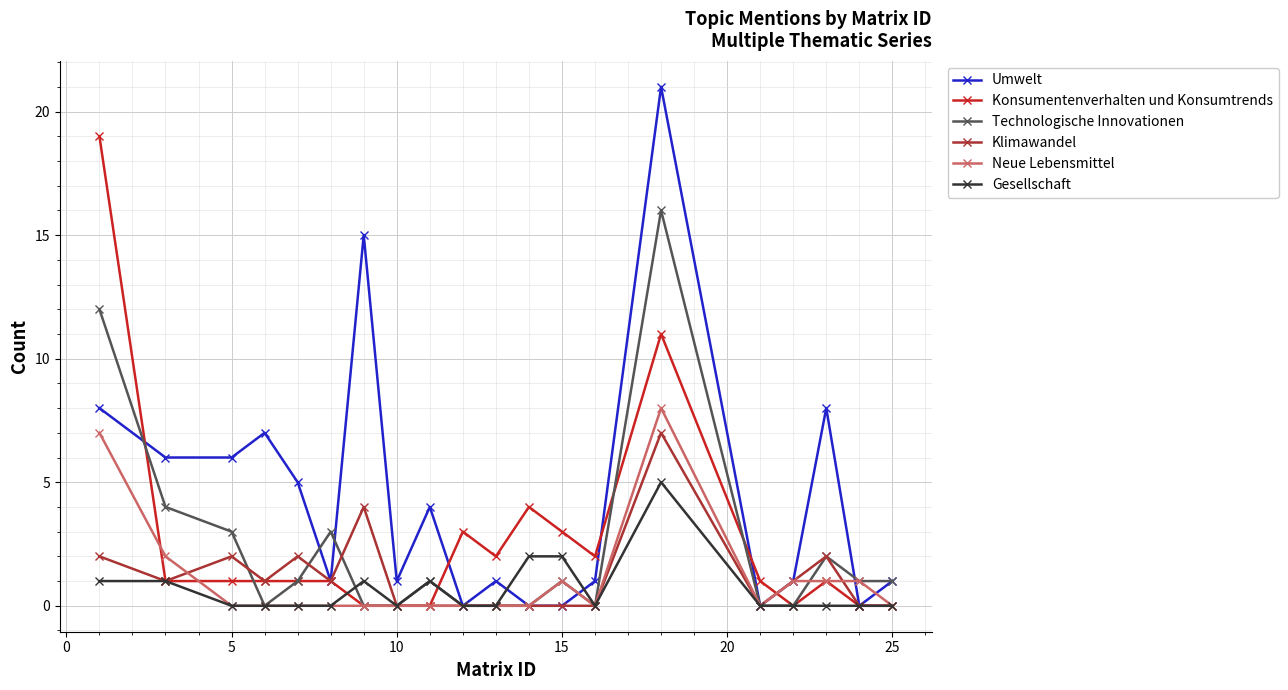

Which series has the largest total across all categories?

Umwelt